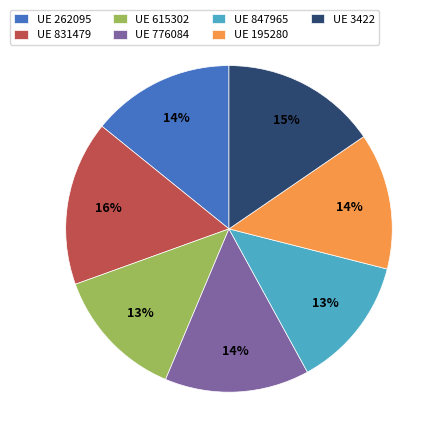

Which has a higher value, UE 831479 or UE 195280?

UE 831479